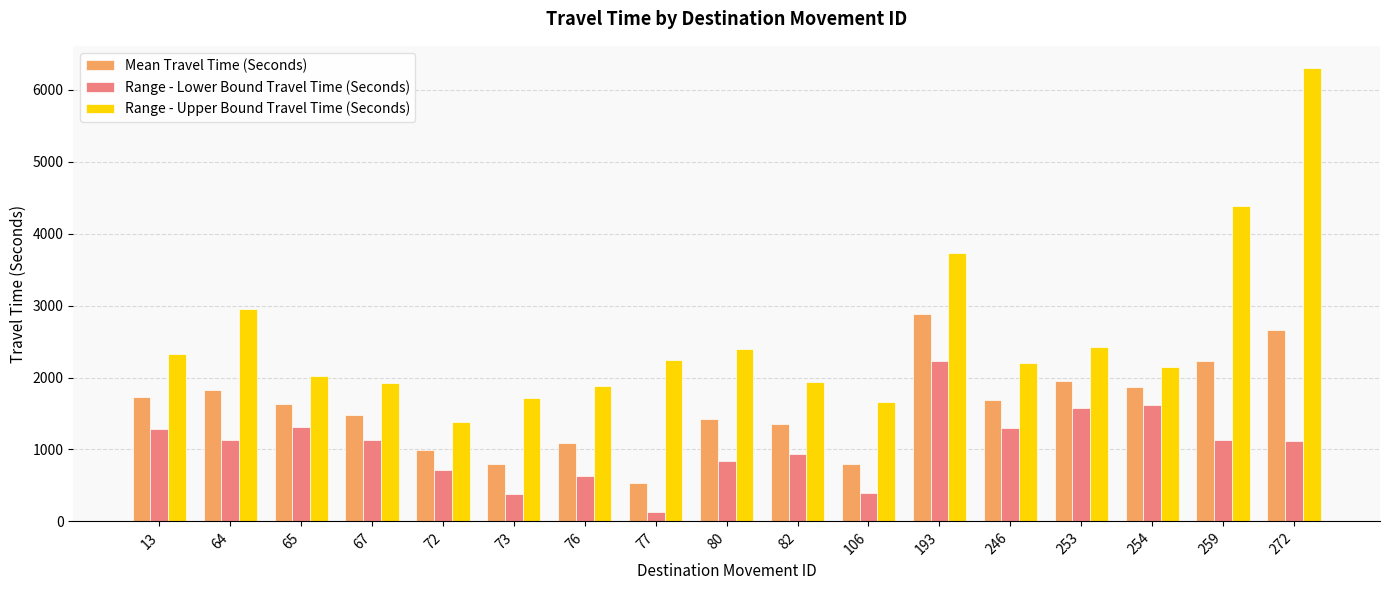

What is the spread (max minus min) of values at 193?

1499